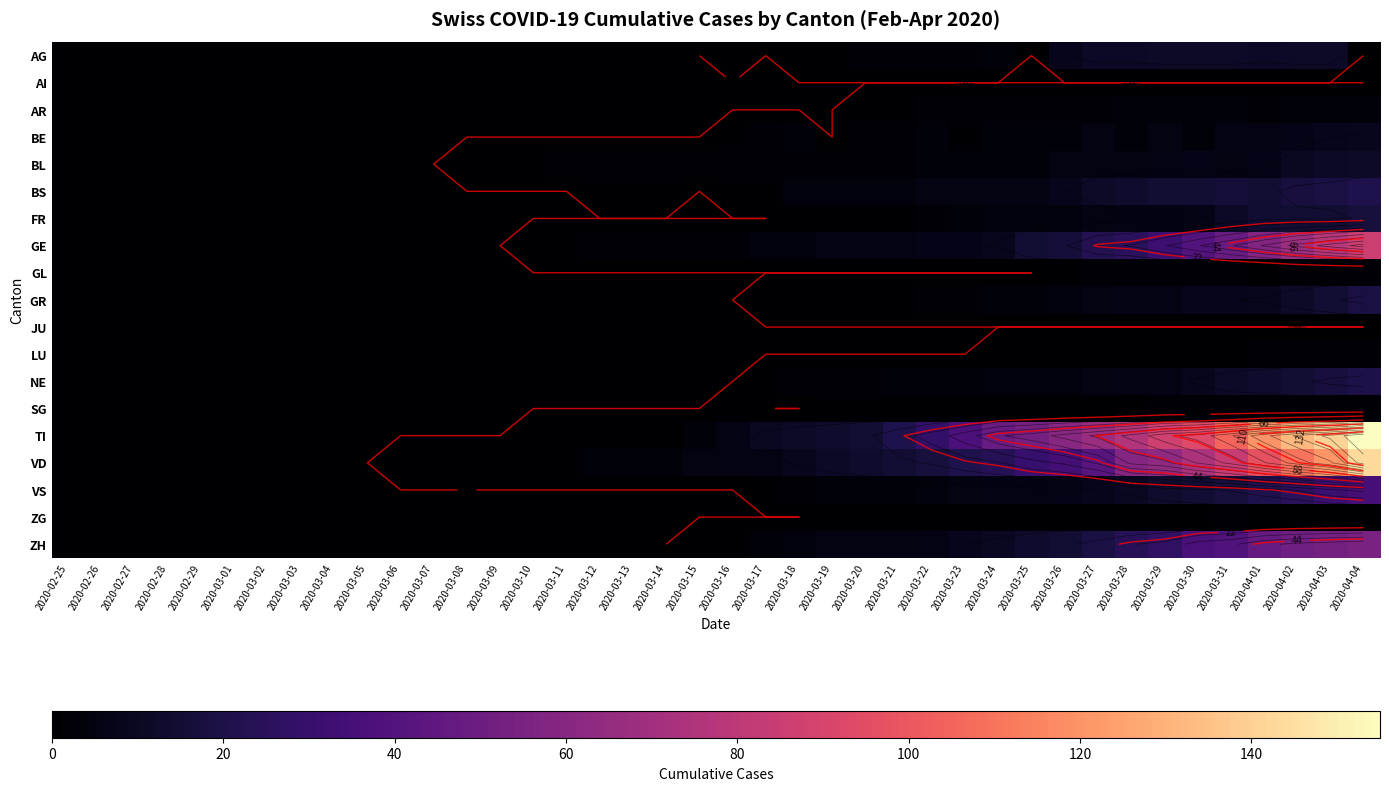

The GE series shows 3 at 2020-03-13. True or false?

False